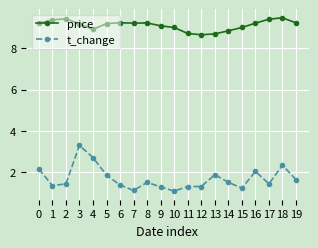

What is the greatest value displayed?

9.5